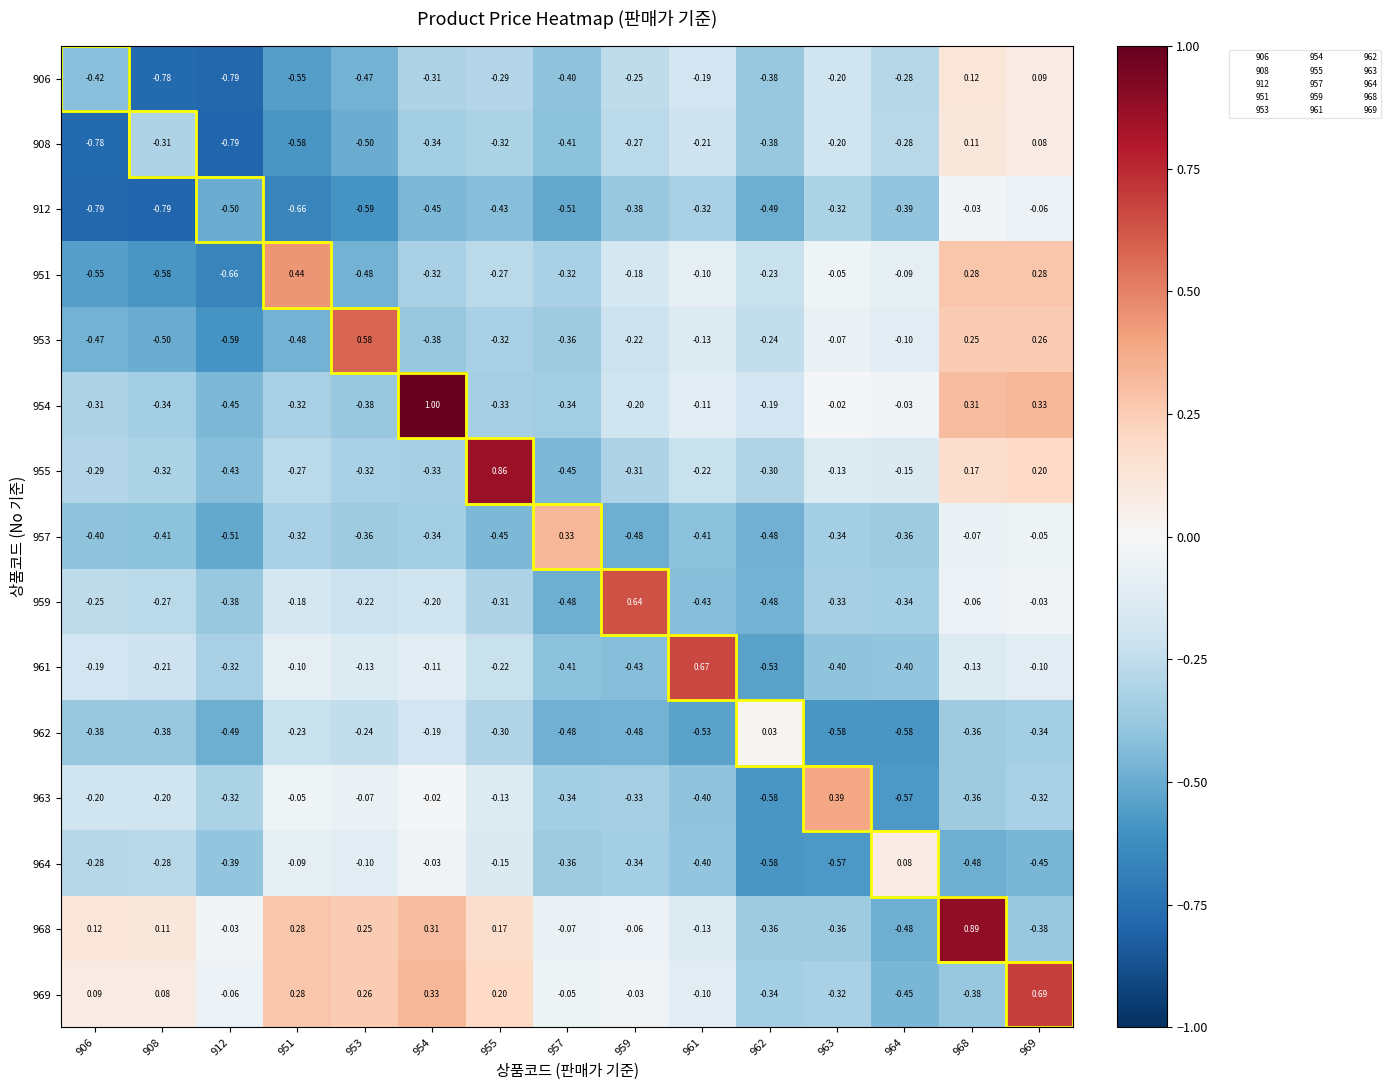

List the series in order of their peak value, lowest first.

912, 962, 964, 908, 906, 957, 963, 951, 953, 959, 961, 969, 955, 968, 954